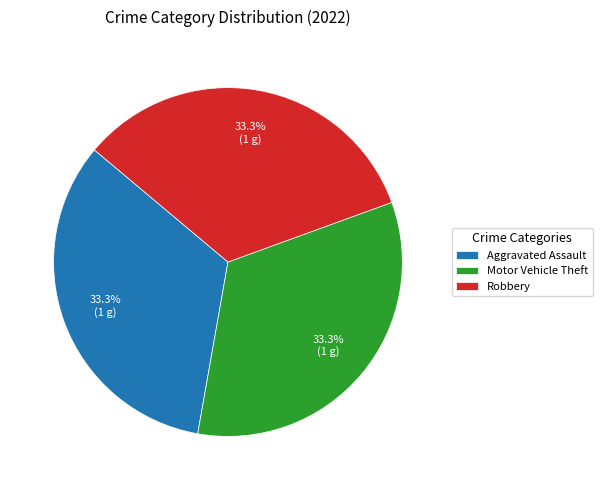

What is the ratio of the value at Aggravated Assault to the value at Motor Vehicle Theft?

1.0